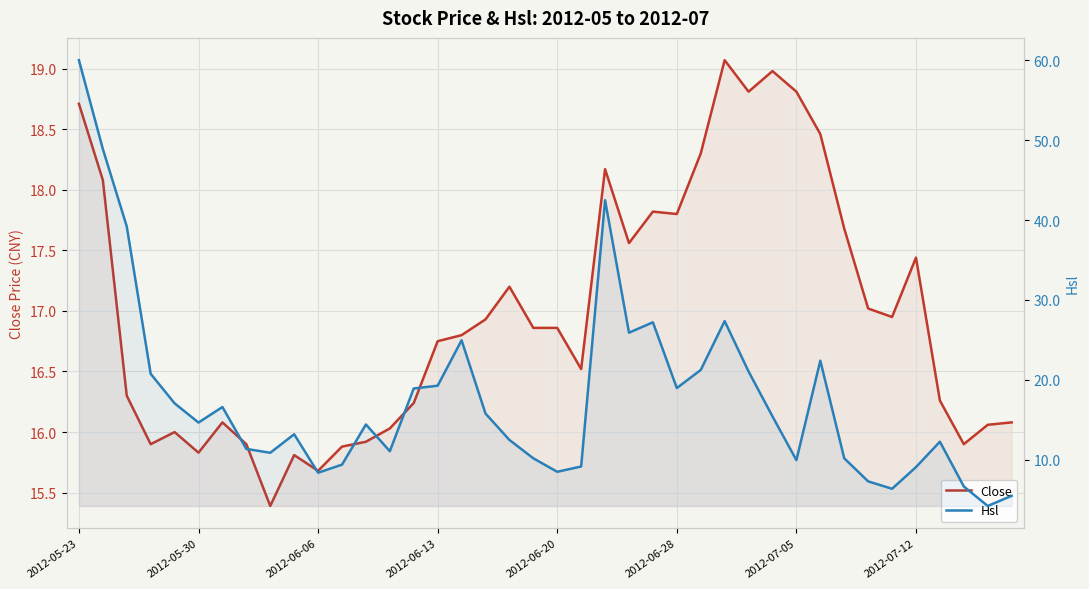

What position from the left is 24?

25